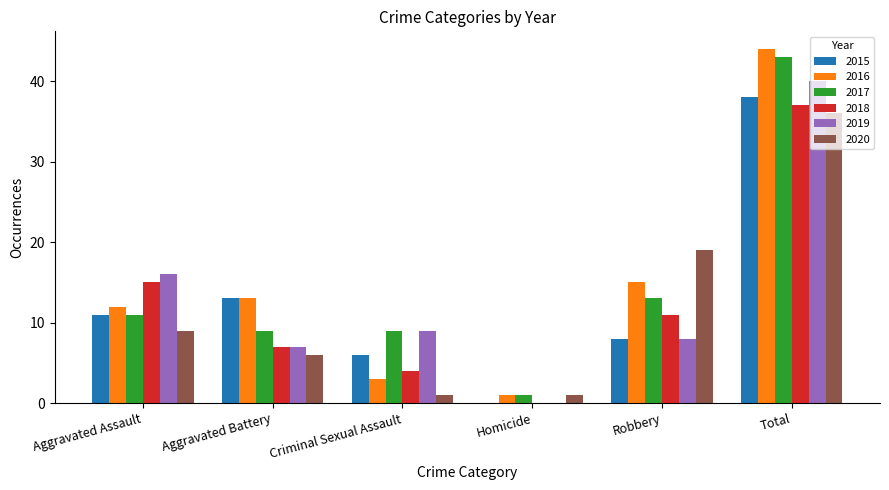

What is the sum of the 2016 values at Aggravated Assault and Homicide?

13